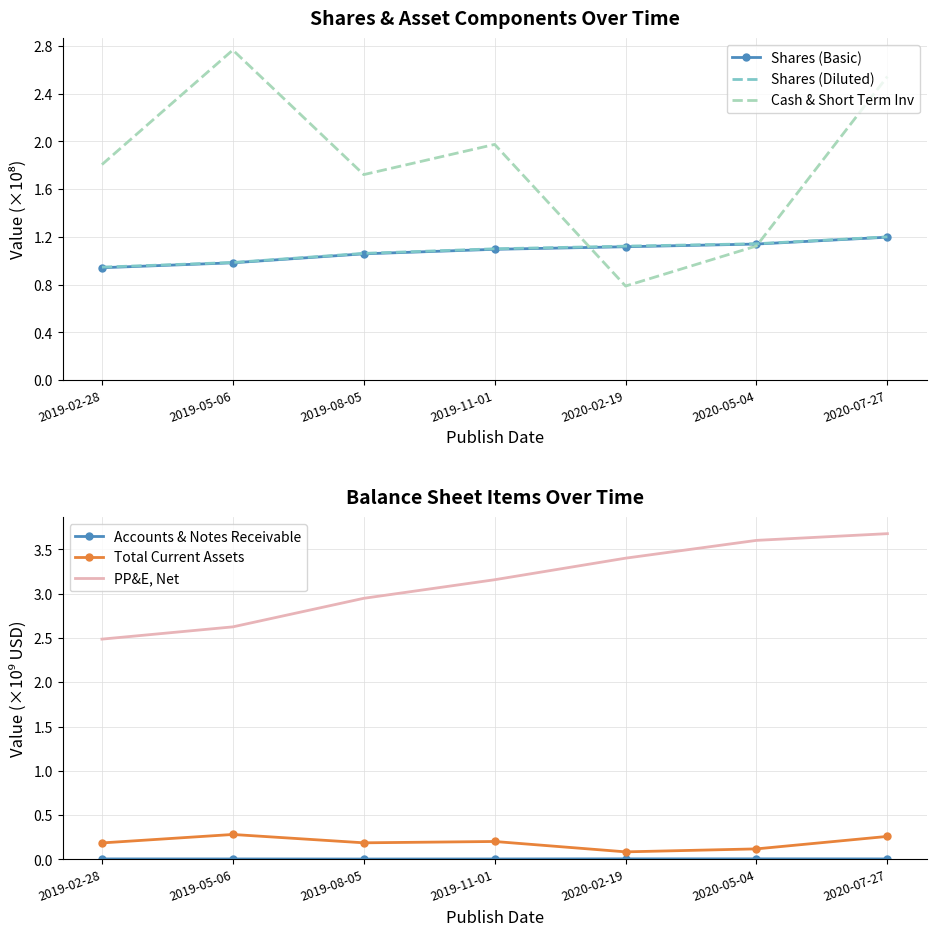

True or false: Accounts & Notes Receivable and Shares (Diluted) intersect in this chart.

False